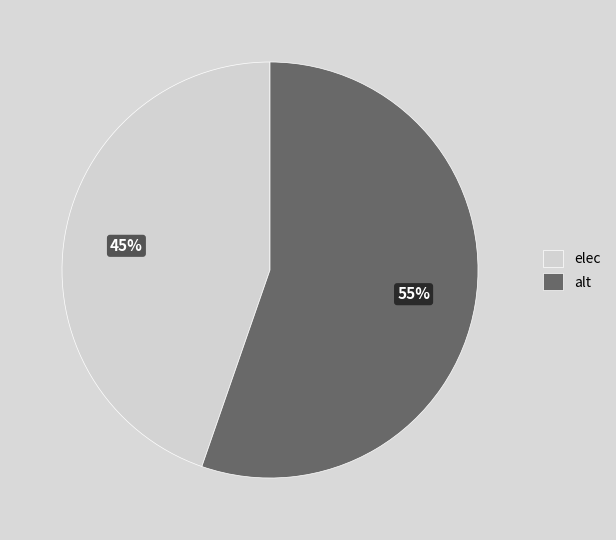

Approximately how many times larger is the value at elec compared to alt?

0.8